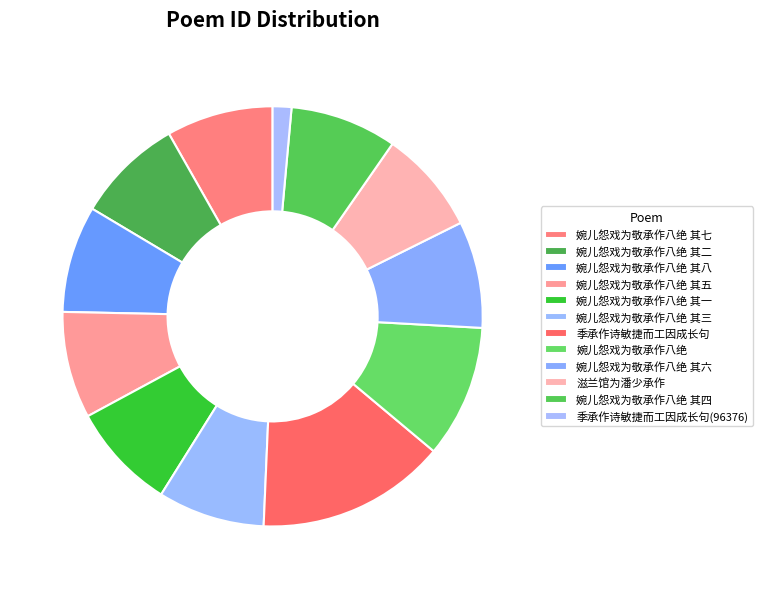

Is it true that 季承作诗敏捷而工因成长句 is 20% of the pie?

False